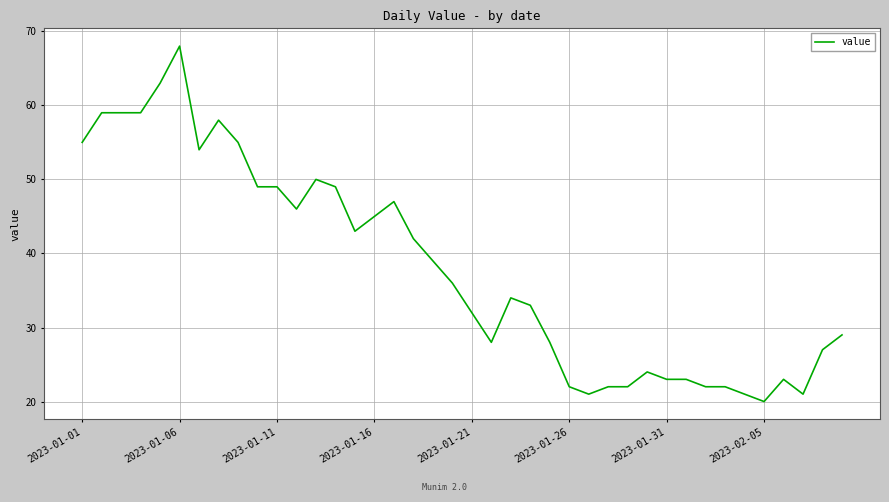

What is the difference between the maximum and minimum values?

48